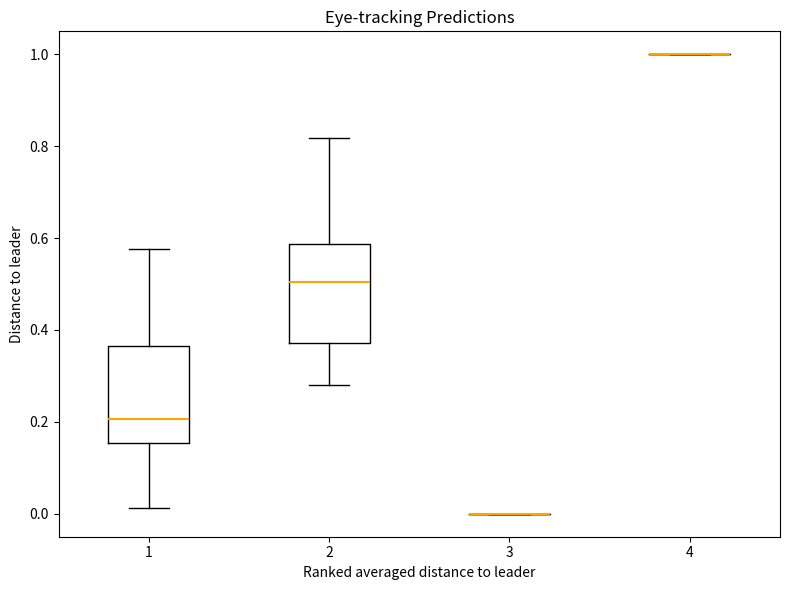

Where is the upper edge of the box at x = 1 on the y-axis? The values are not printed on the chart, so give them approximately, as read against the axis.

0.36